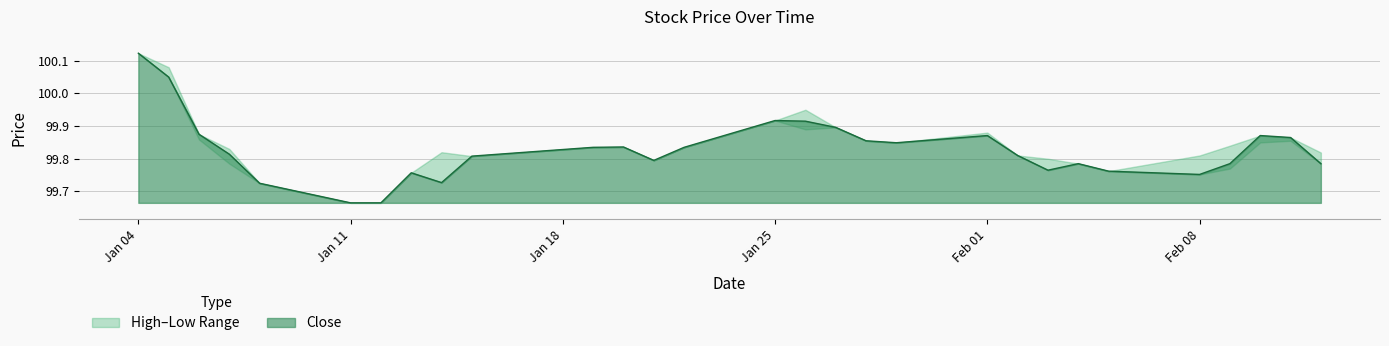

Is the value of Close at 2021-01-20 greater than the value of High at 2021-02-08?

Yes